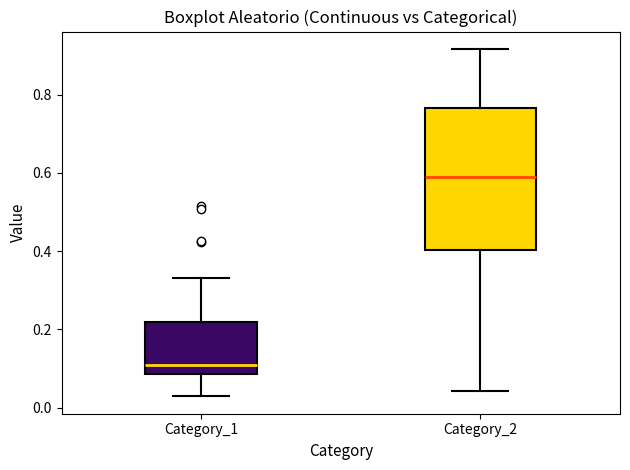

Which box has the highest median line?

Category_2